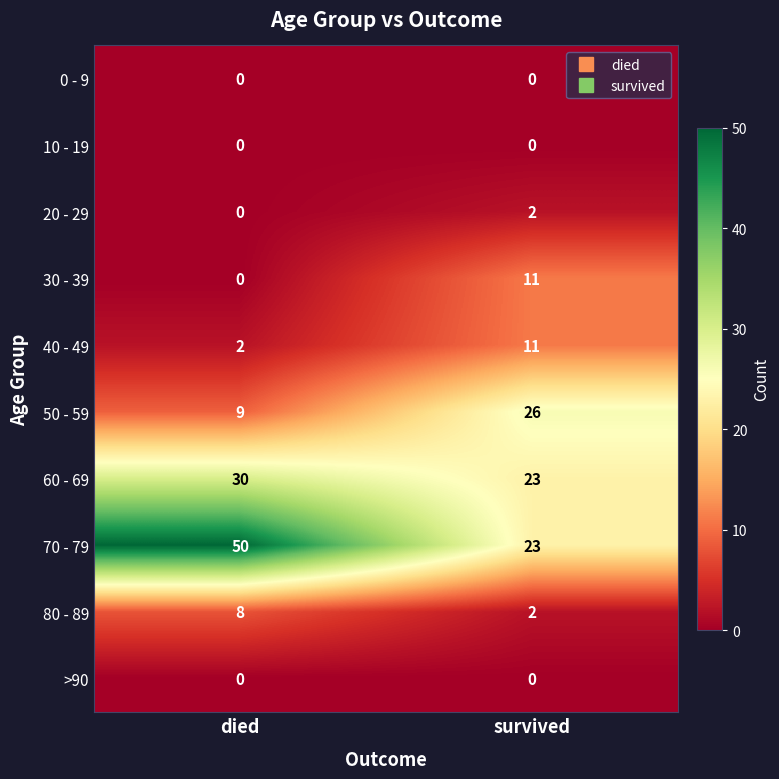

Which series changed the most between died and survived?

70 - 79